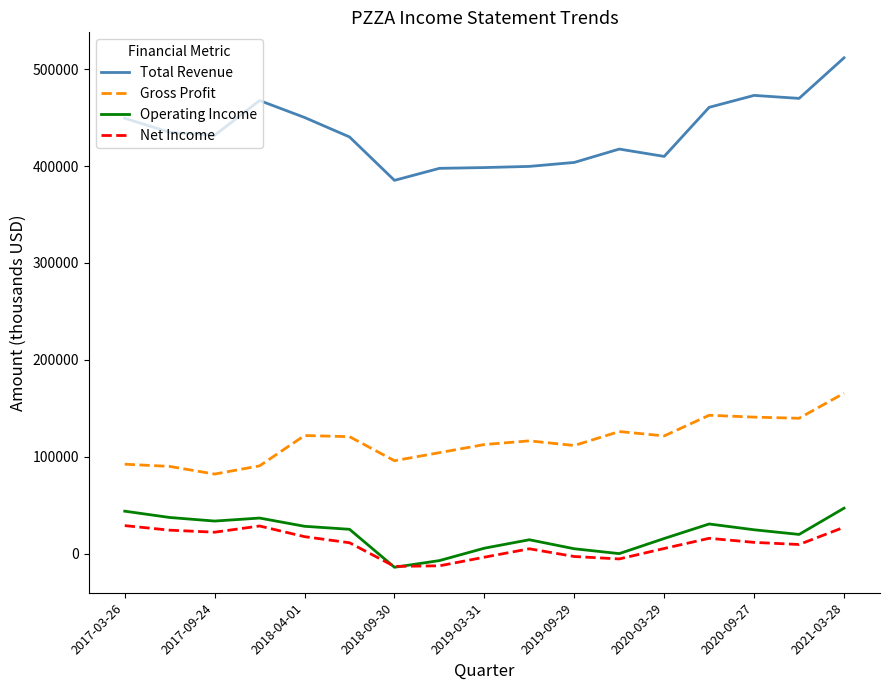

What is the smallest value displayed?

-14200